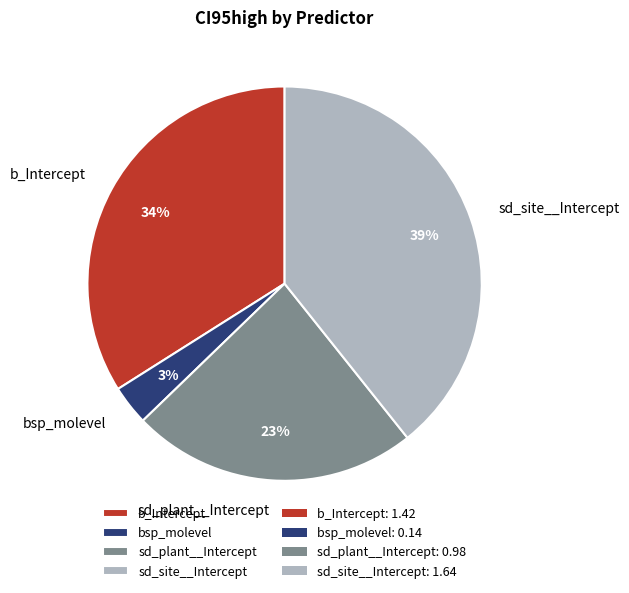

How many segments does this pie chart have?

4